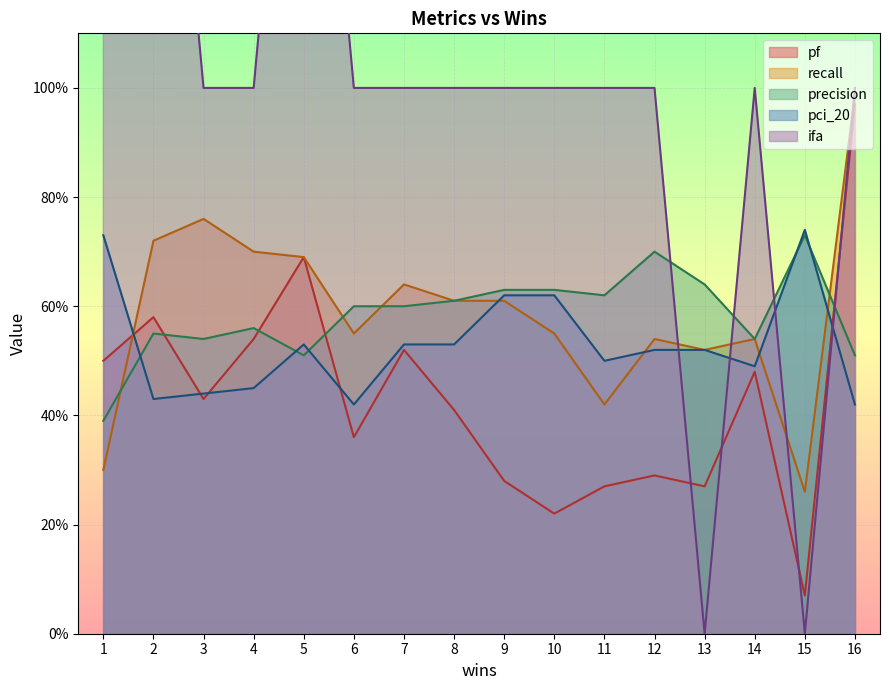

Is it true that pf equals 0.5 at 6?

False